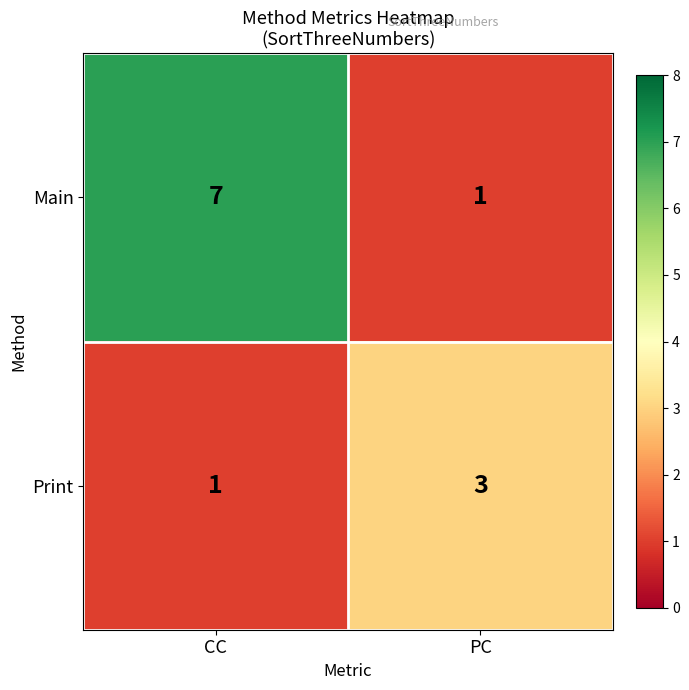

Which category has the highest value across all series?

CC